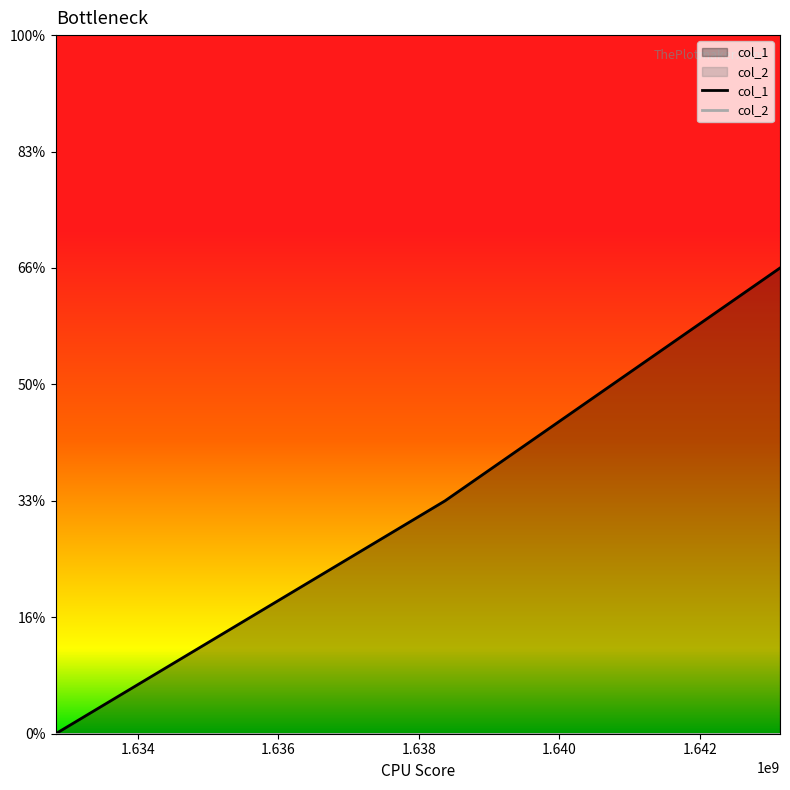

At 1.634, list the series in order from largest to smallest.

col_1, col_2